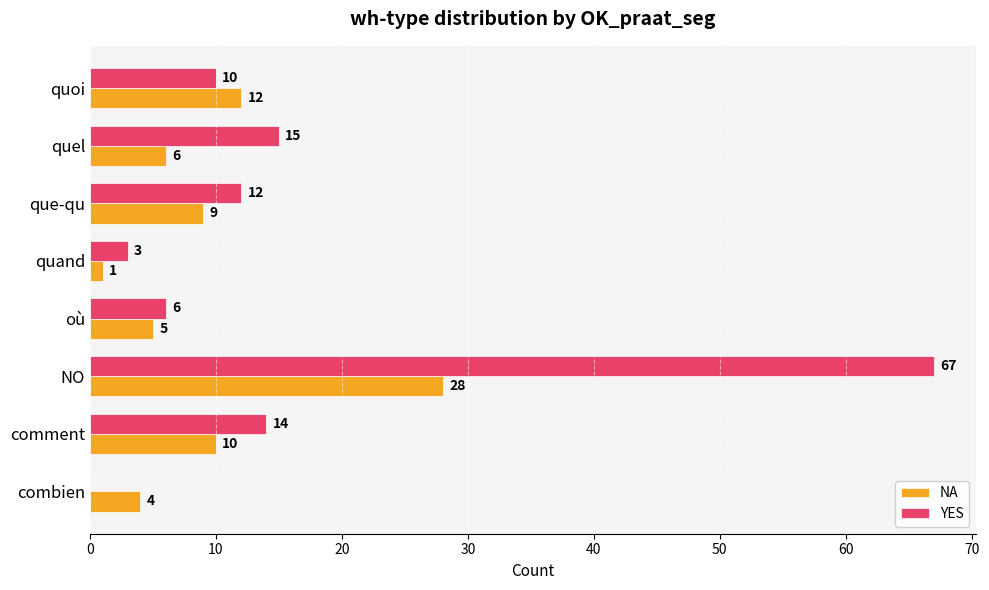

At which label is YES closest to 33?

quel